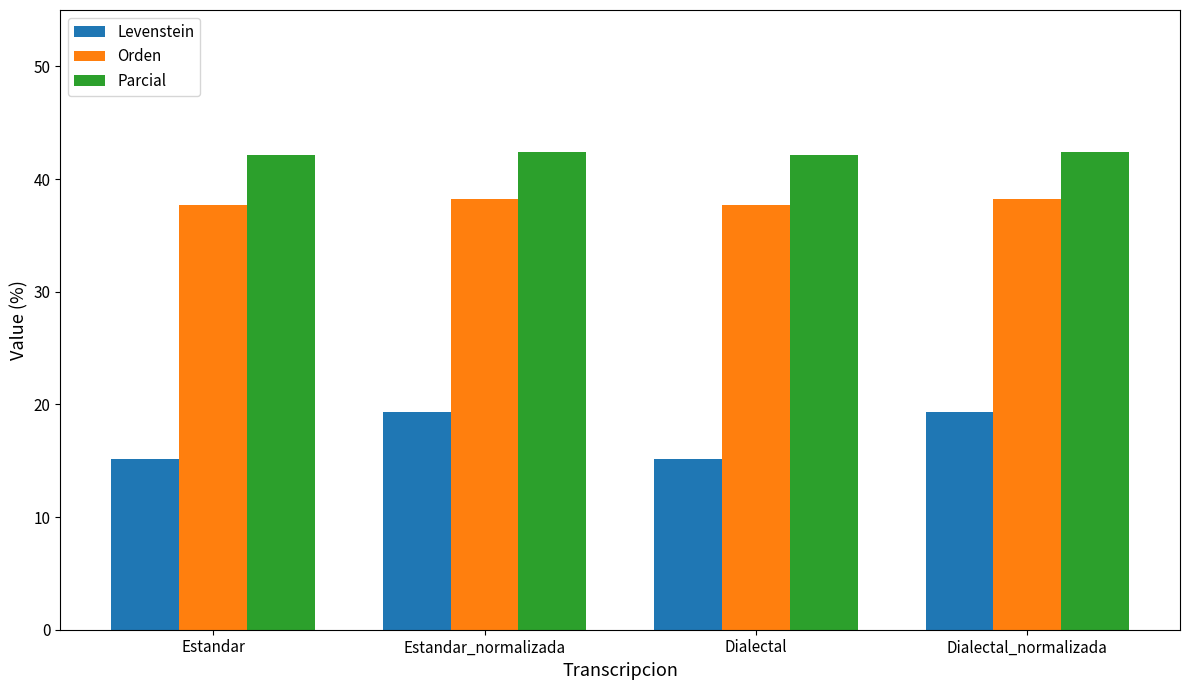

Are the bars horizontal?

No